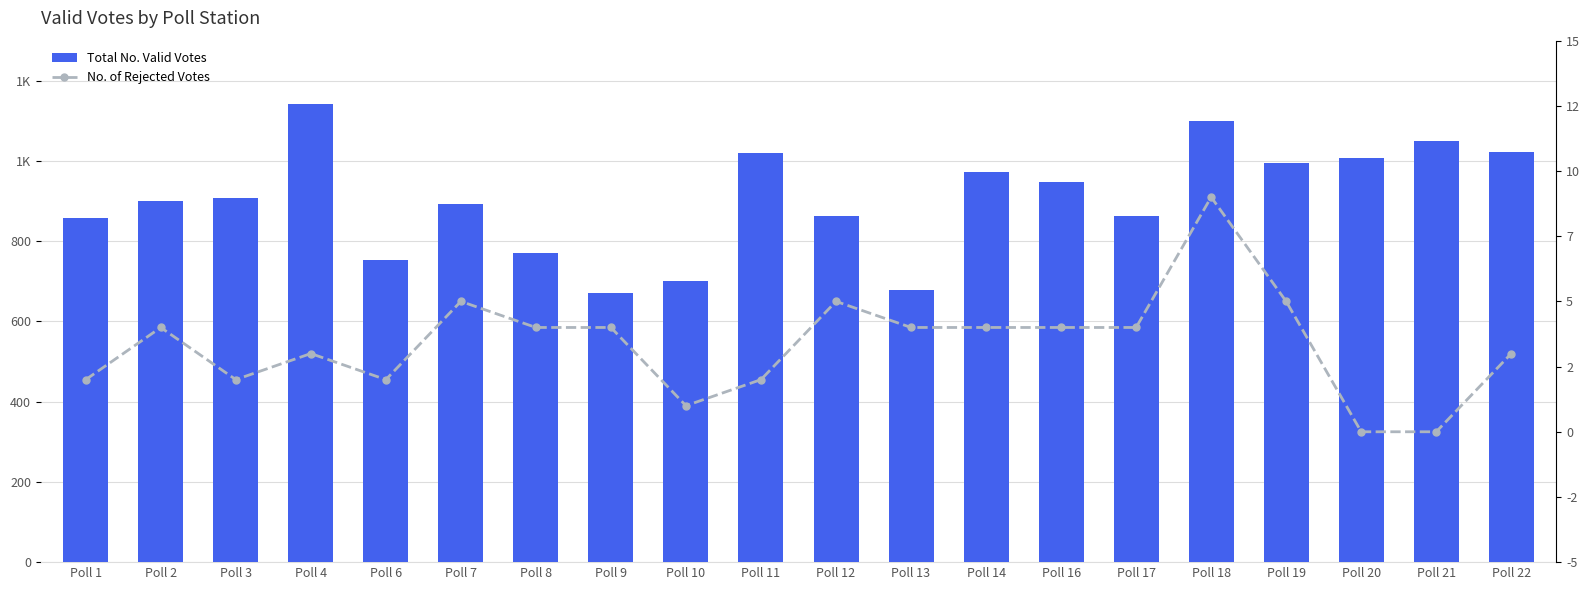

Reading left to right, transcribe all the data shown in this chart.

Total No. Valid Votes: 857	901	909	1141	754	893	771	670	701	1019	863	679	973	948	864	1099	994	1007	1051	1022
No. of Rejected Votes: 2	4	2	3	2	5	4	4	1	2	5	4	4	4	4	9	5	0	0	3